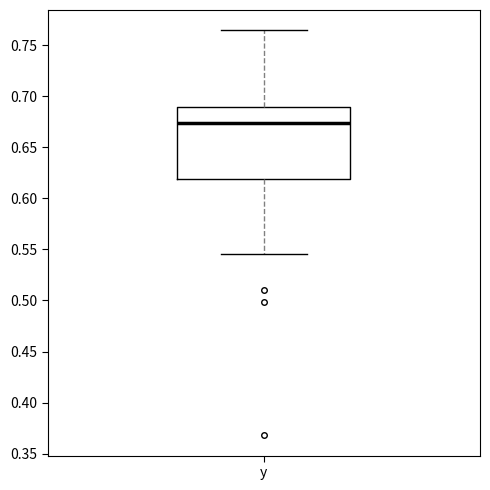

Read this box plot against the y-axis: the position of the median line, the range covered by the box, and the ends of both whiskers. The values are not printed on the chart, so give them approximately, as read against the axis.

median 0.675, box 0.620 to 0.690, whiskers 0.545 to 0.765